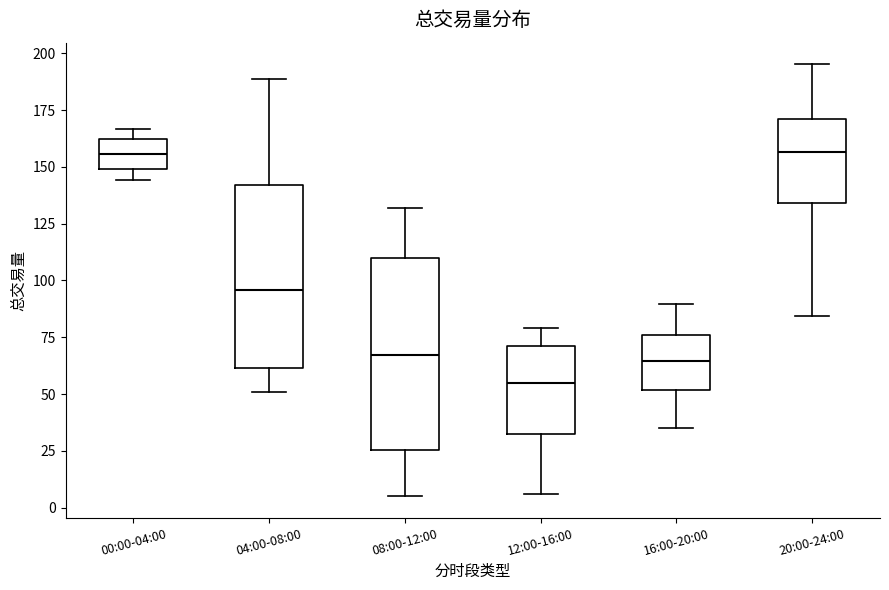

Which box's median line is the lowest?

12:00-16:00